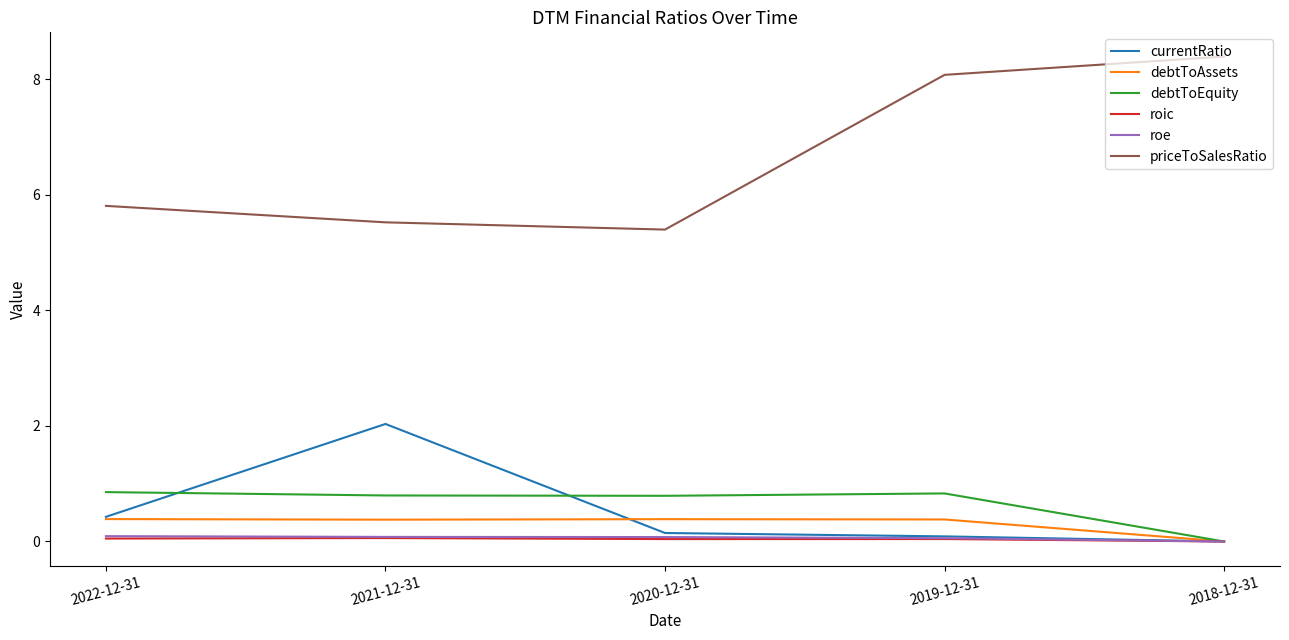

What is the average value of the debtToEquity series?

0.7